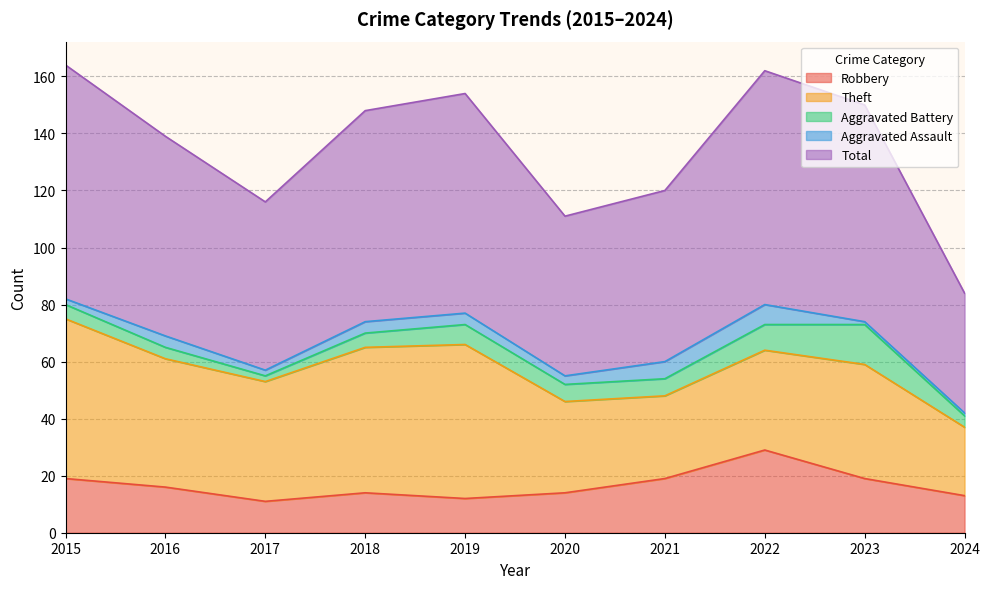

What is the highest value of the Robbery series?

29